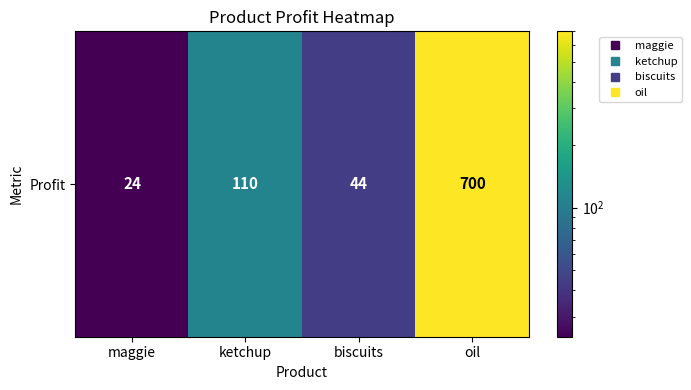

Which label corresponds to the smallest value in the chart?

maggie